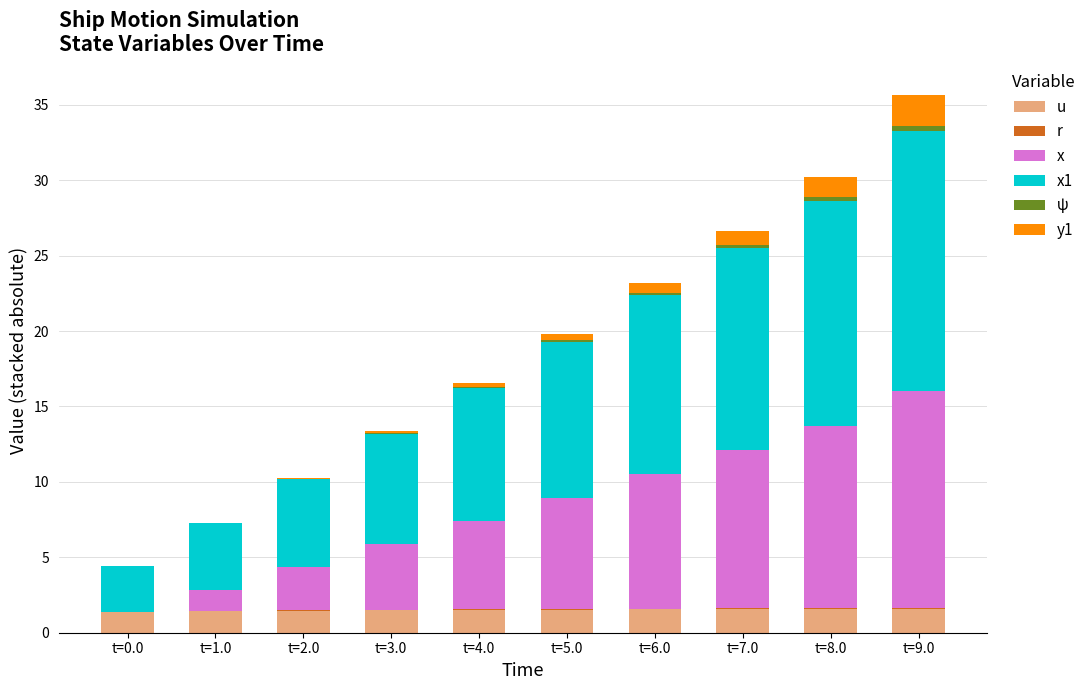

Which series has the largest total across all categories?

x1